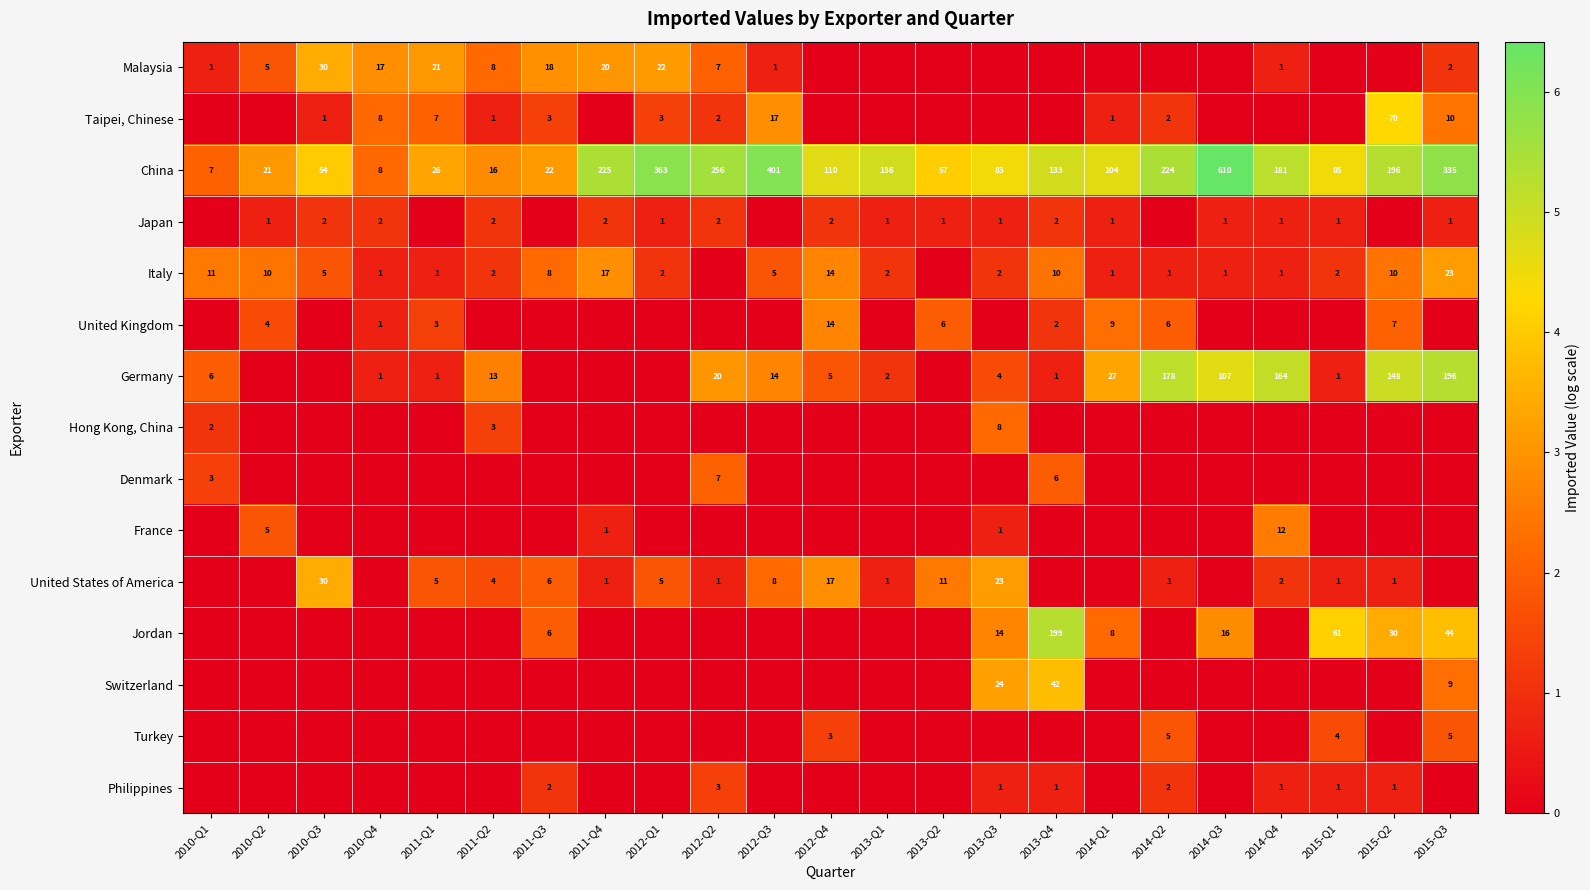

Is the value of Japan at 2013-Q4 greater than the value of China at 2011-Q2?

No